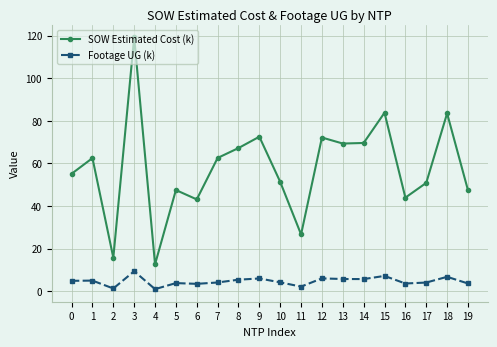

The value of SOW Estimated Cost (k) at 19 is 47.4. True or false?

True